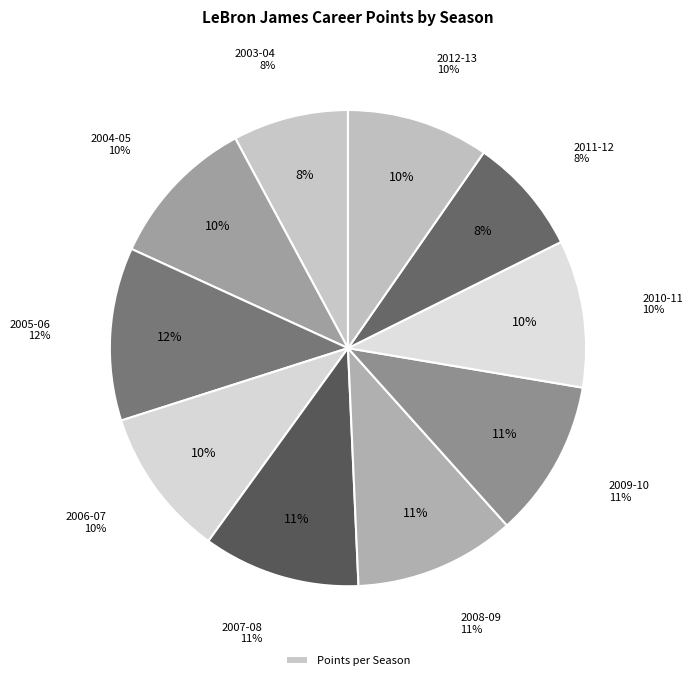

How much of the chart is everything except 2012-13?

90.3%